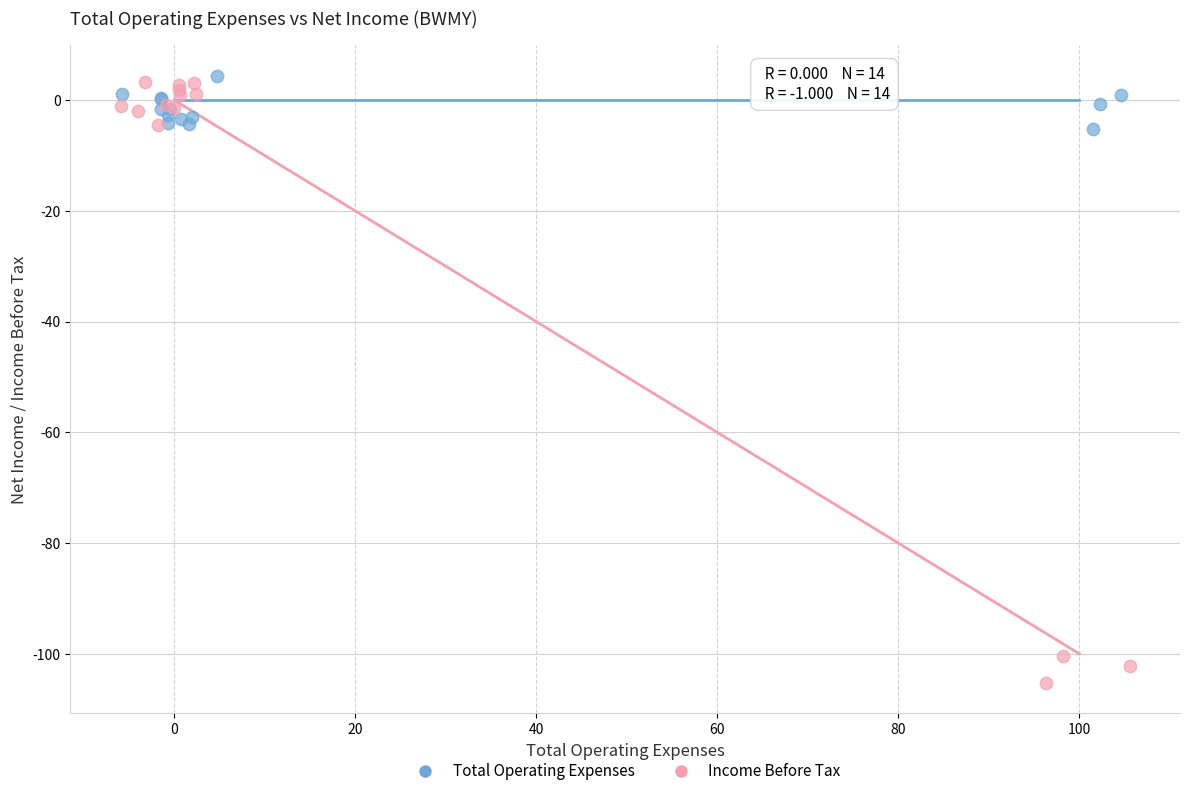

Which series contains the lowest Y value?

Income Before Tax